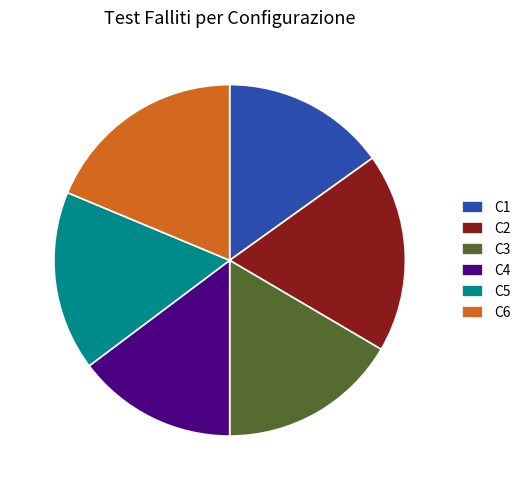

Is the sum of C5 and C4 greater than half?

No